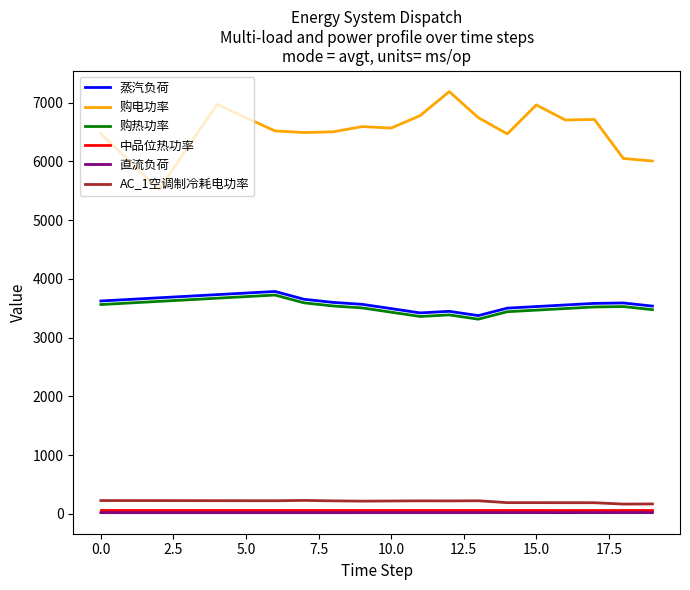

What is the greatest value displayed?

7188.6